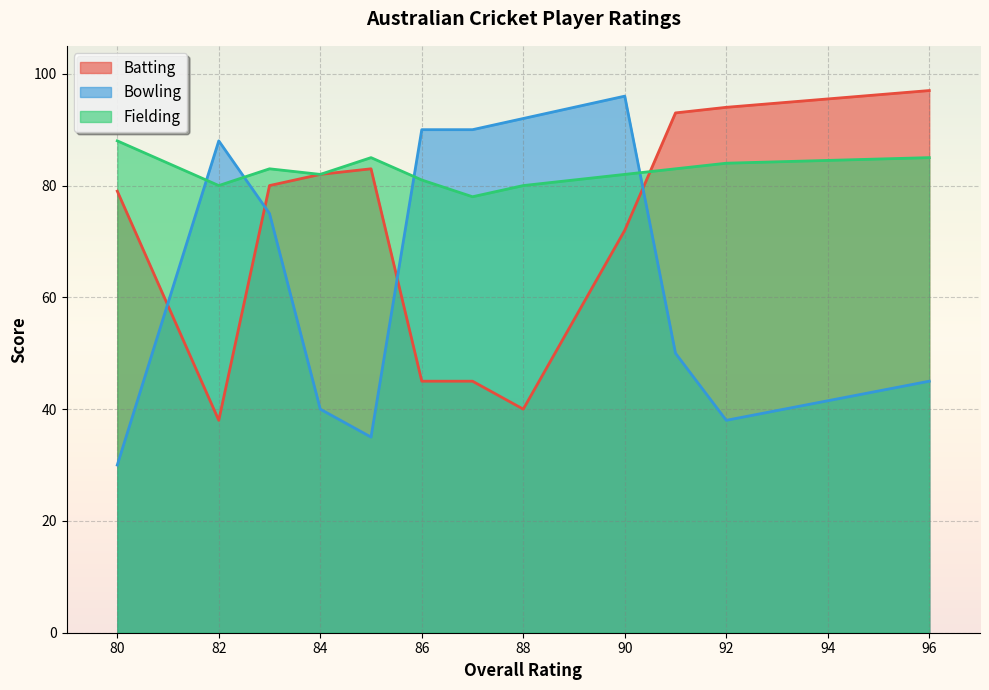

How many times do Batting and Bowling cross each other?

4